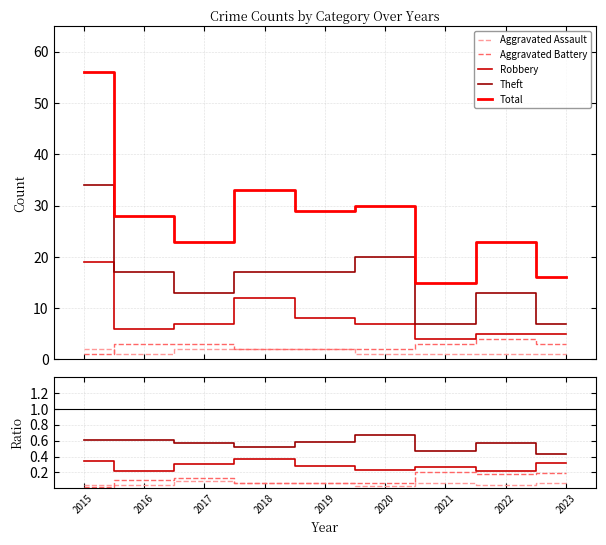

At which category does Aggravated Assault reach its first local valley?

2018